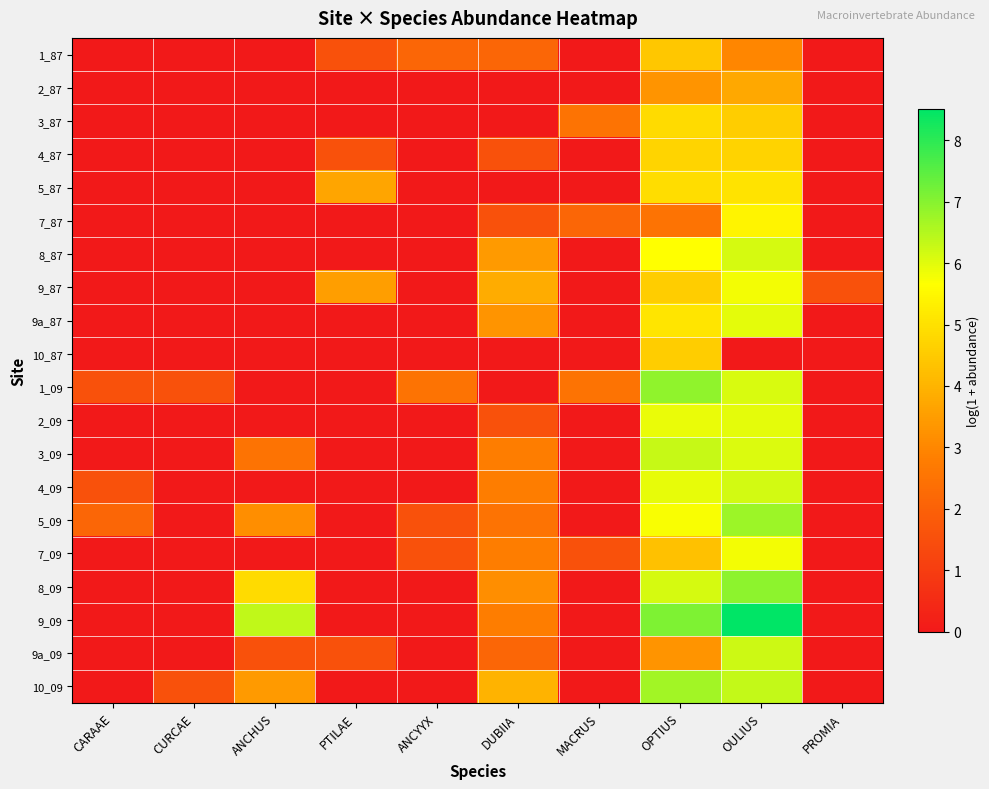

What is the difference between the highest and lowest values at OULIUS?

8.5